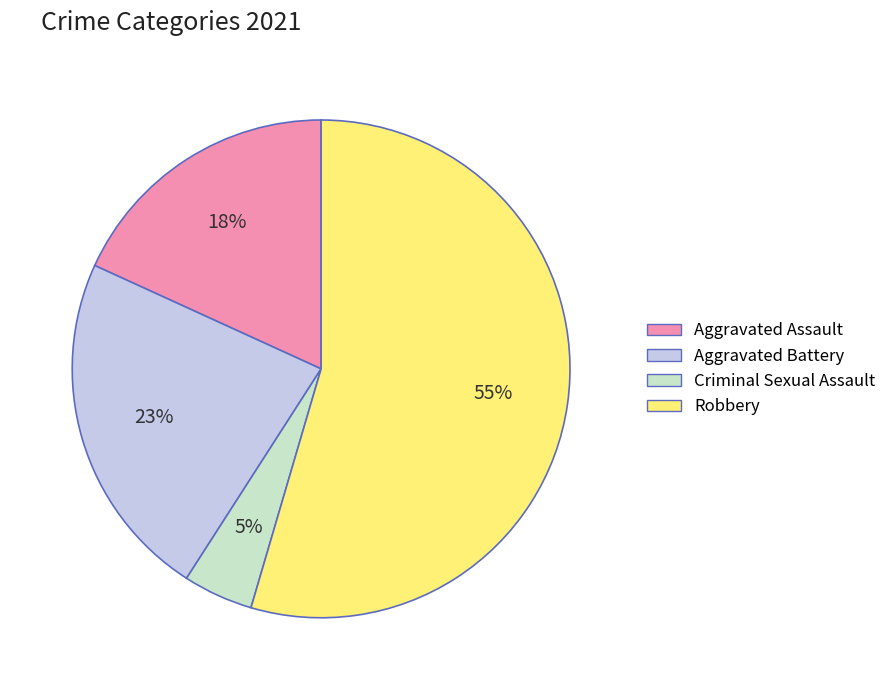

To the nearest percent, what percentage of the pie is Aggravated Battery?

23%